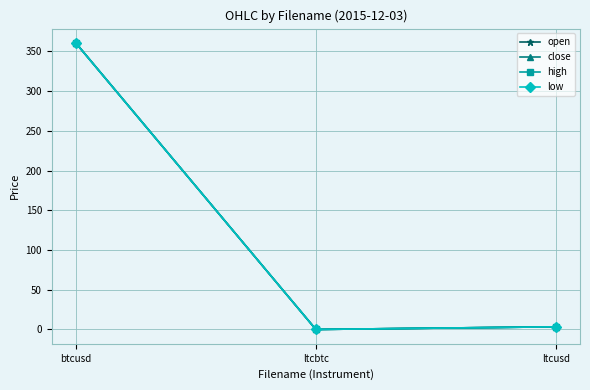

What is the maximum value shown in the chart?

360.7